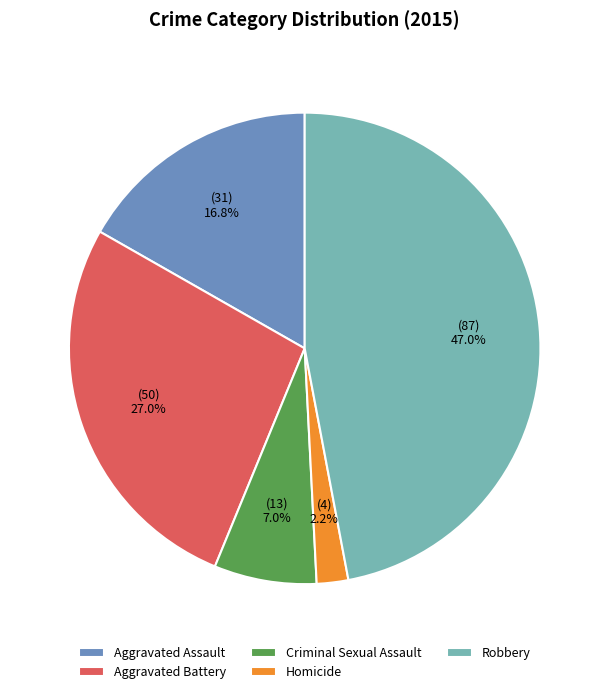

To the nearest percent, what portion does Homicide represent?

2%